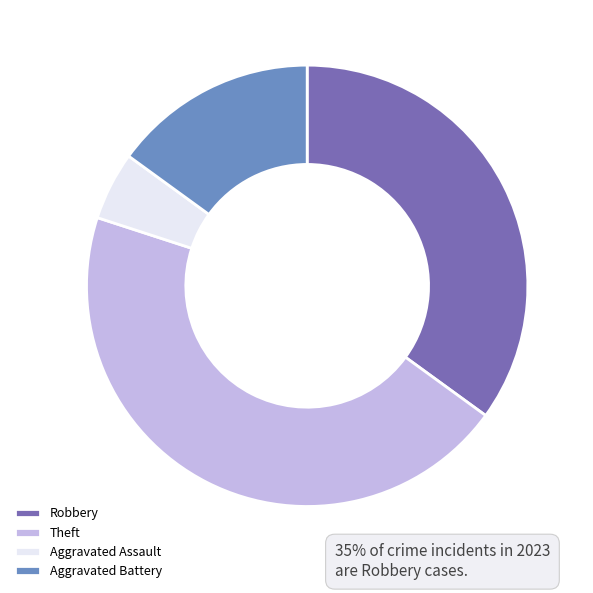

Which category has the smallest portion of the pie?

Aggravated Assault